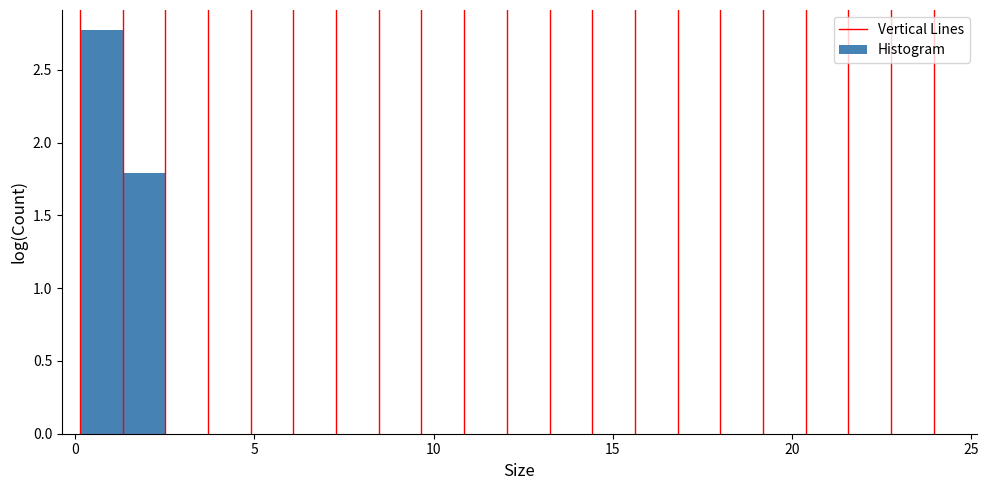

Read against the x-axis, roughly where is the centre of the tallest bar?

0.5